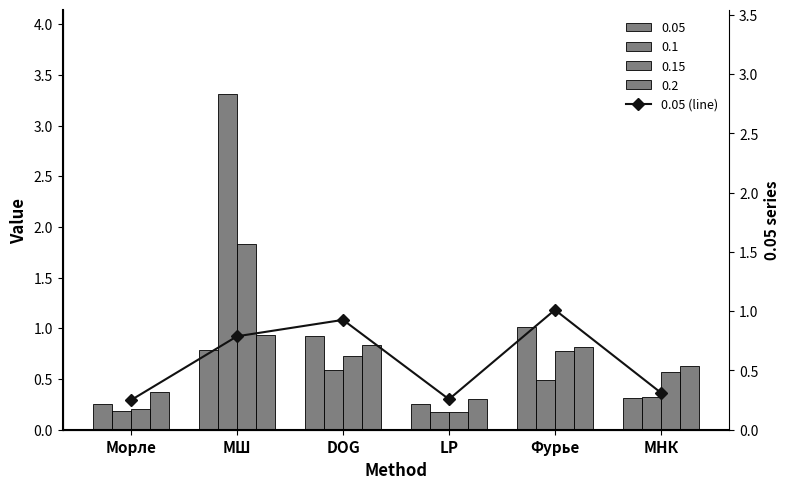

At which category does the chart reach its peak across all series?

Фурье